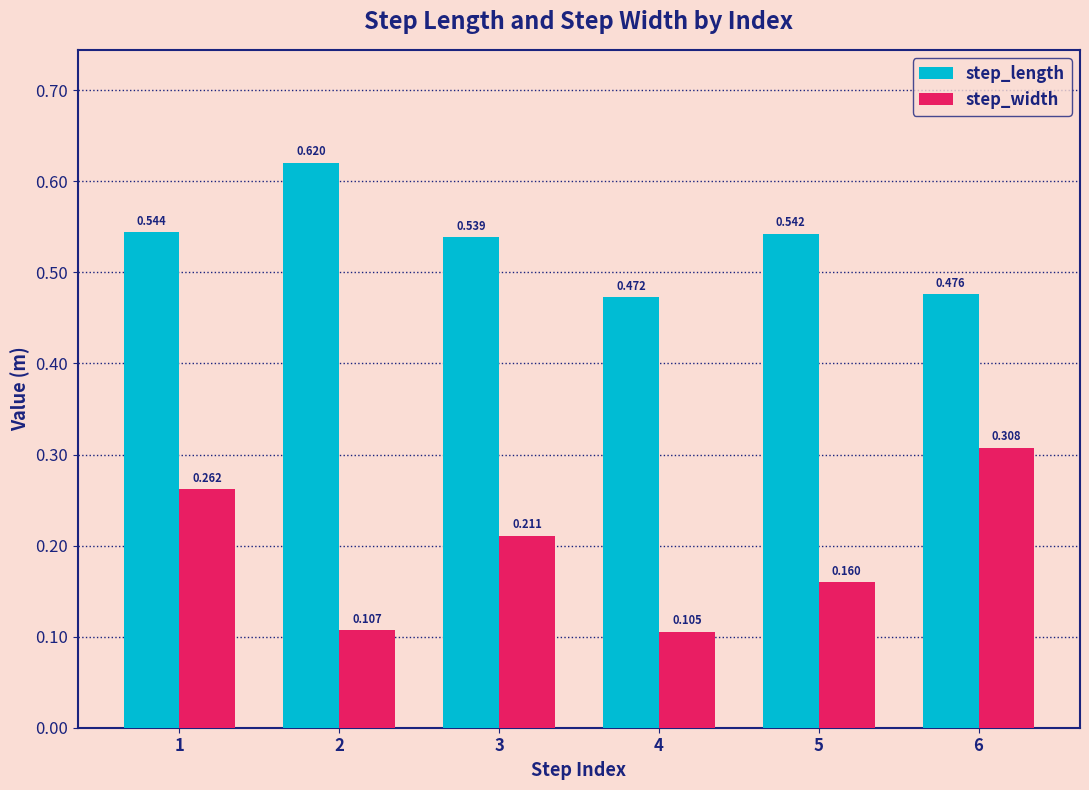

How many groups of bars are there?

6